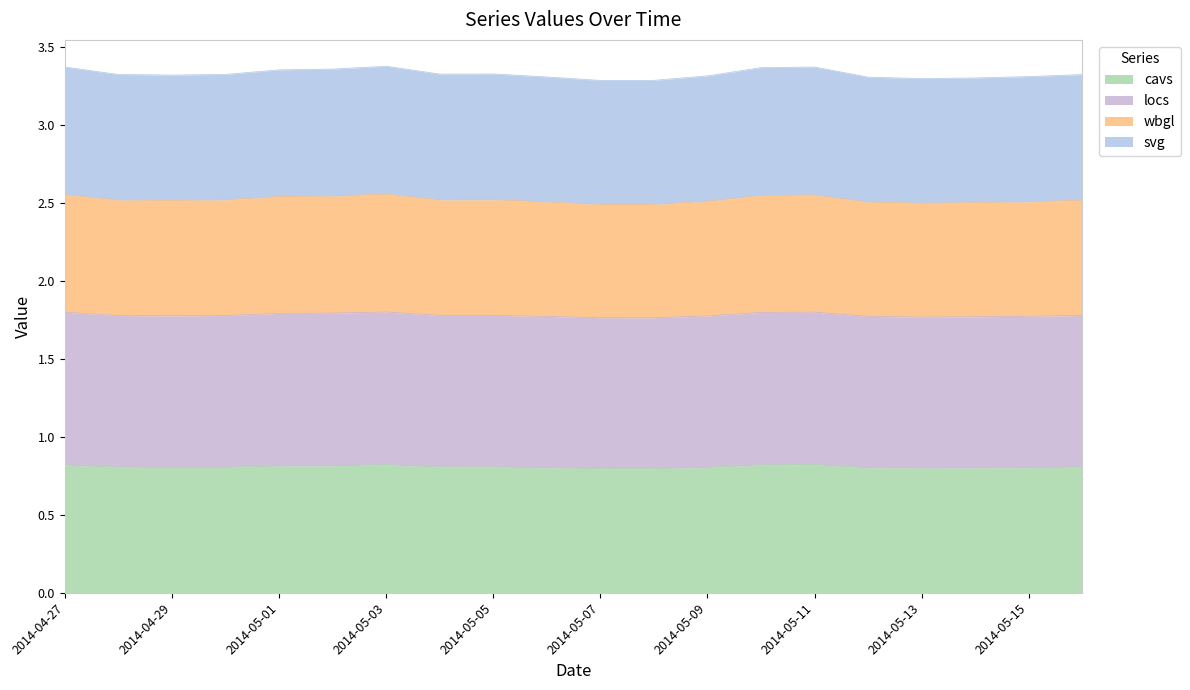

Which has a higher value, 2014-05-15 or 2014-05-11?

2014-05-11